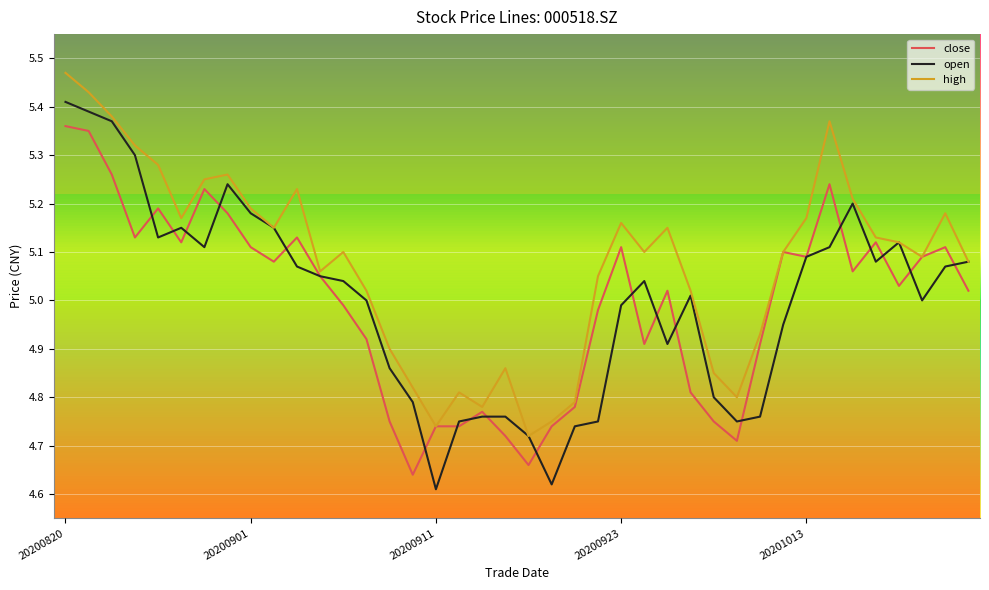

Which series has the largest range (max minus min)?

open